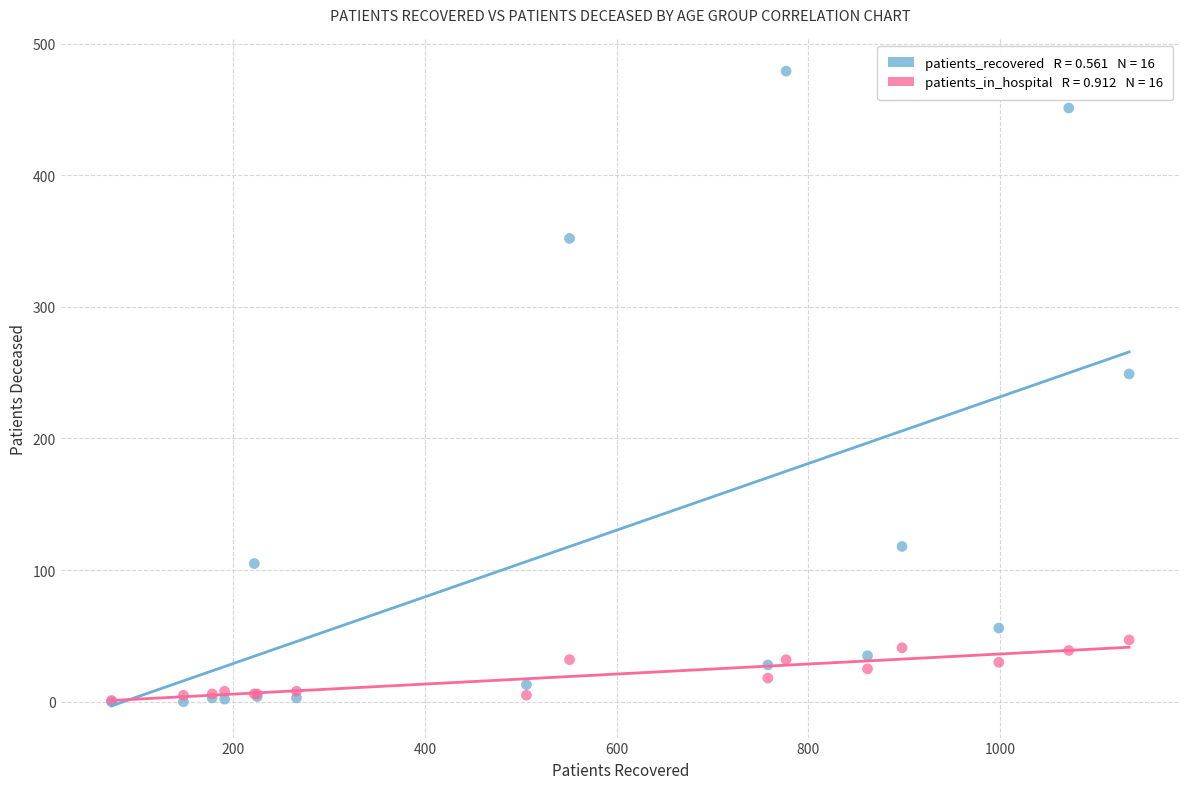

Across all series, what Y value is closest to 239?

249